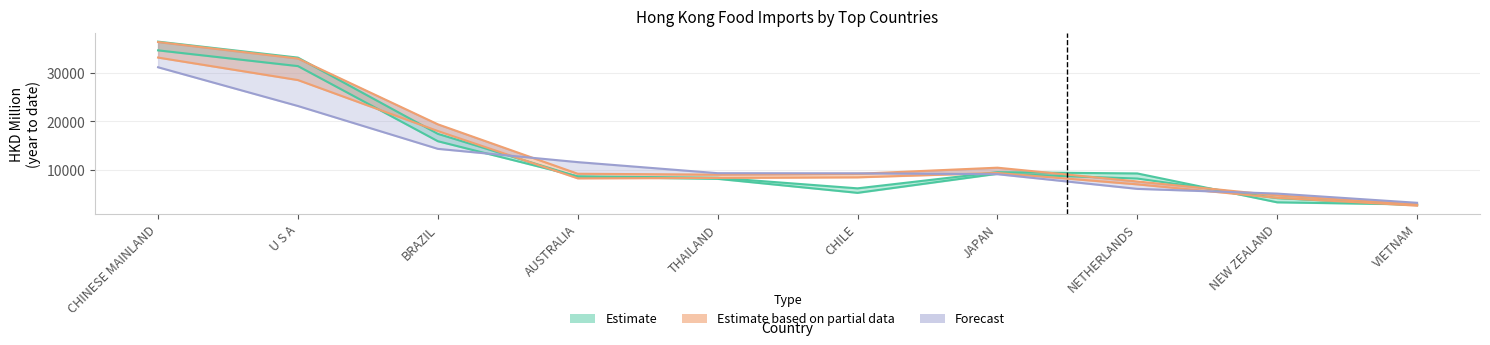

Which category has the highest value across all series?

CHINESE MAINLAND